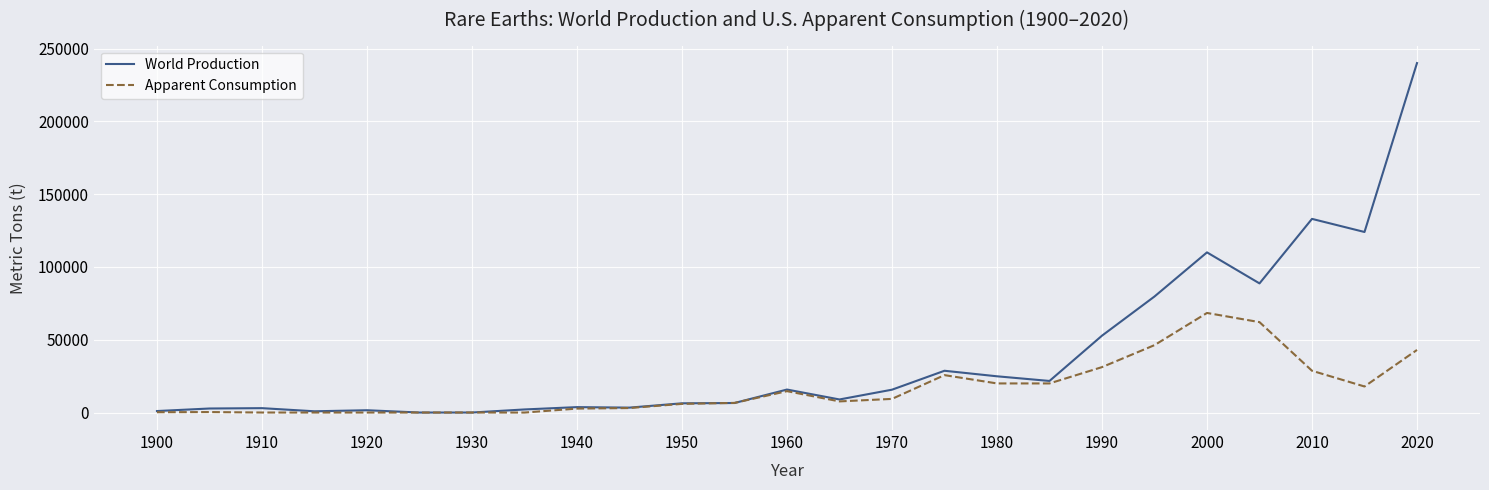

Which series has the largest range (max minus min)?

World Production